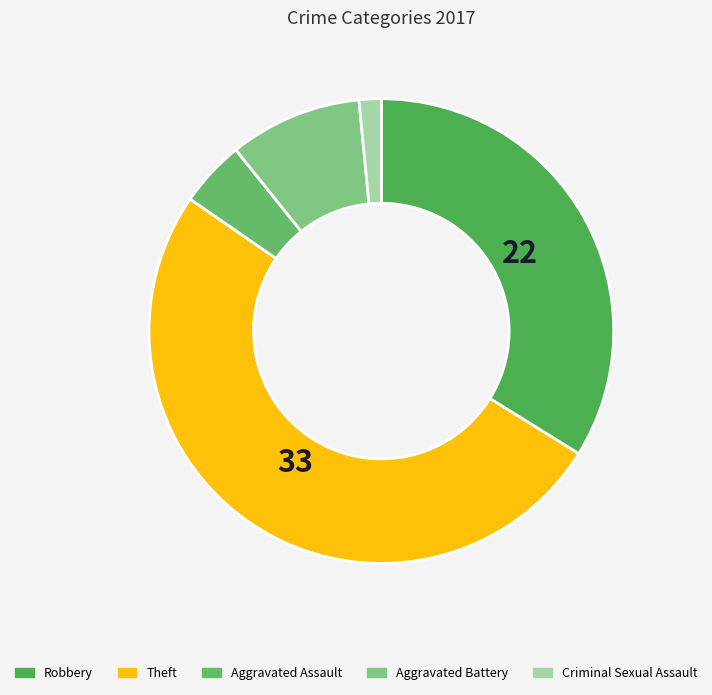

How many segments does this pie chart have?

5